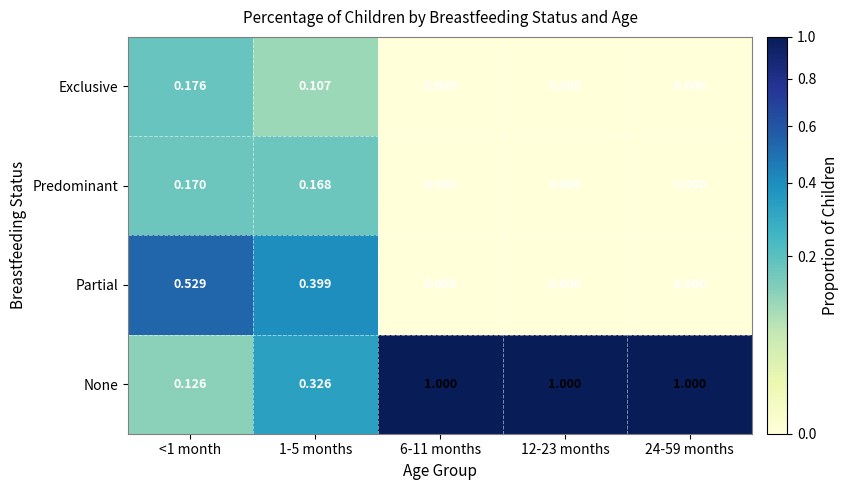

At how many categories does at least one series exceed 0?

5